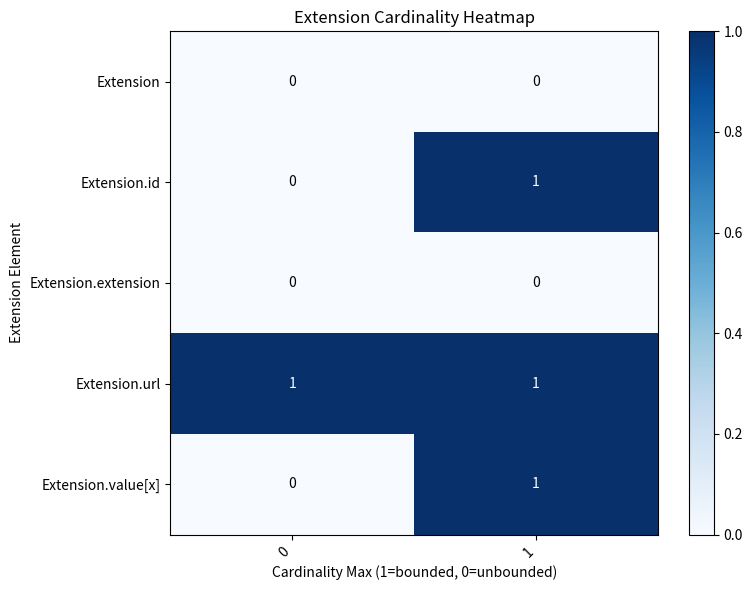

What is the total value across all series at 1?

3